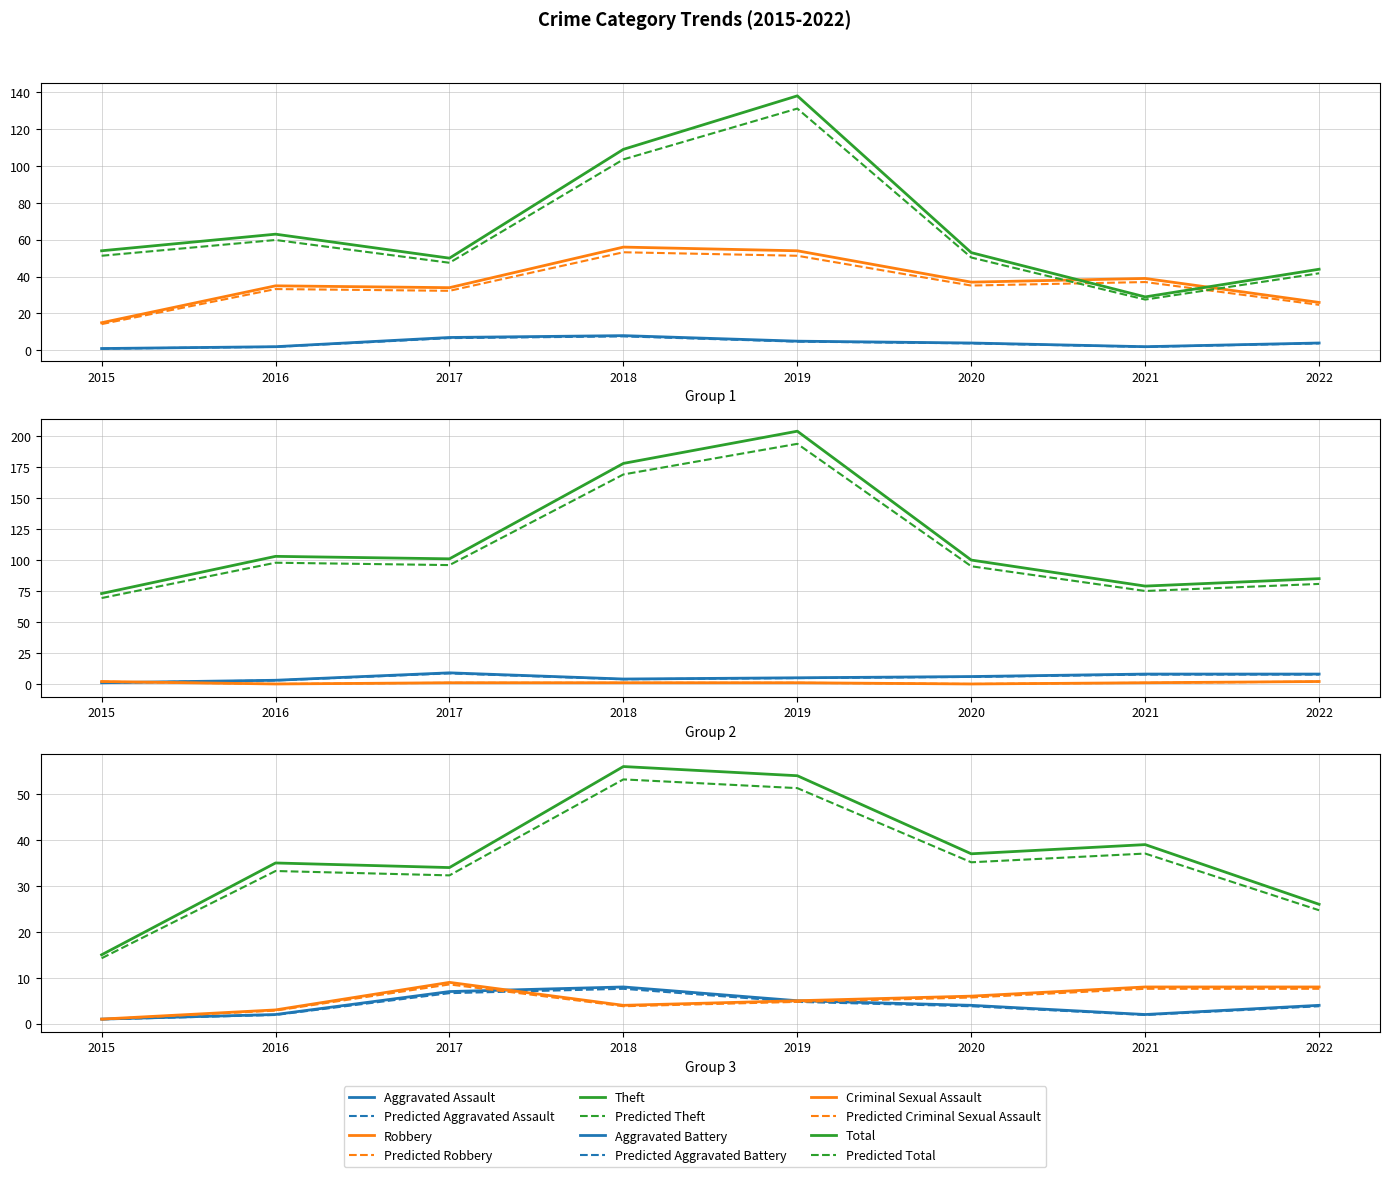

What is the value of the Aggravated Battery point at the 6th from the left?

6